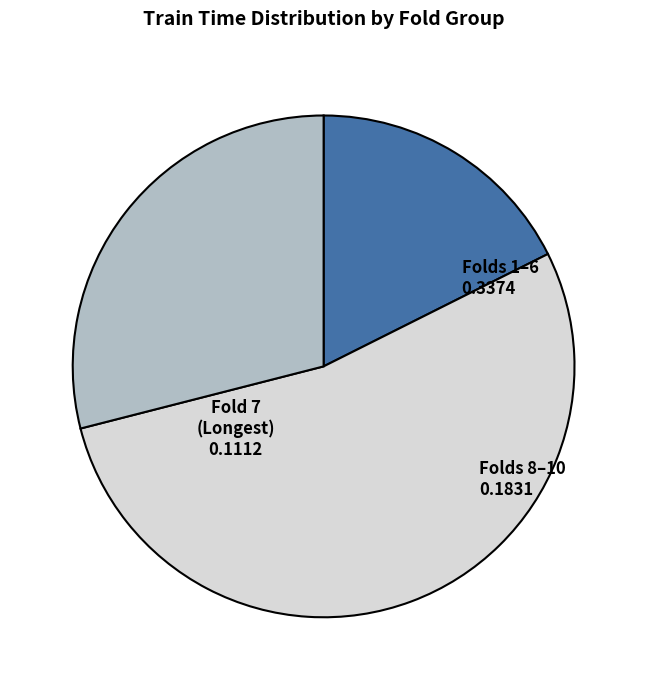

How many slices are in this pie chart?

3